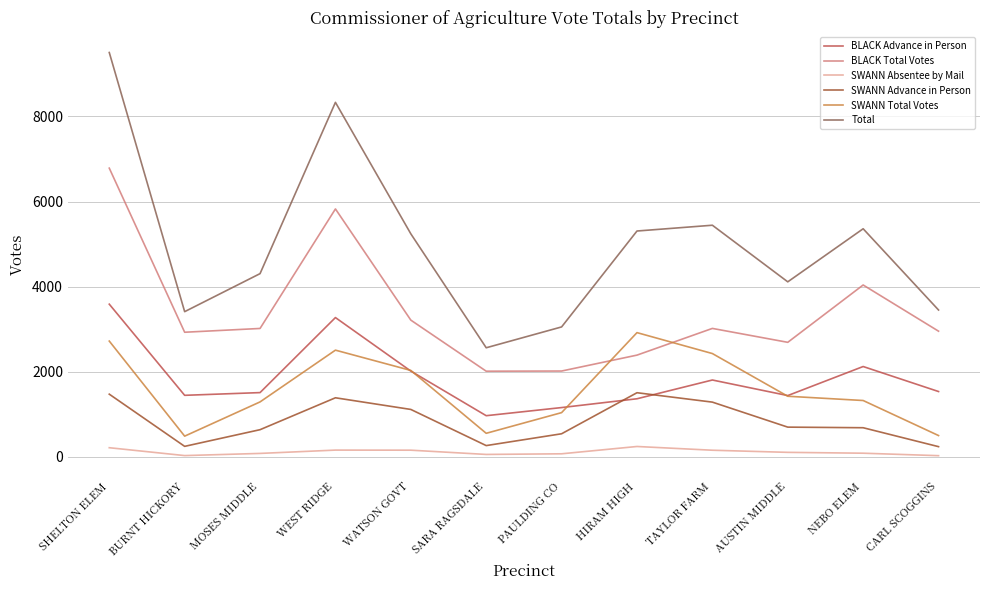

How many intersections are there between SWANN Total Votes and BLACK Total Votes?

2